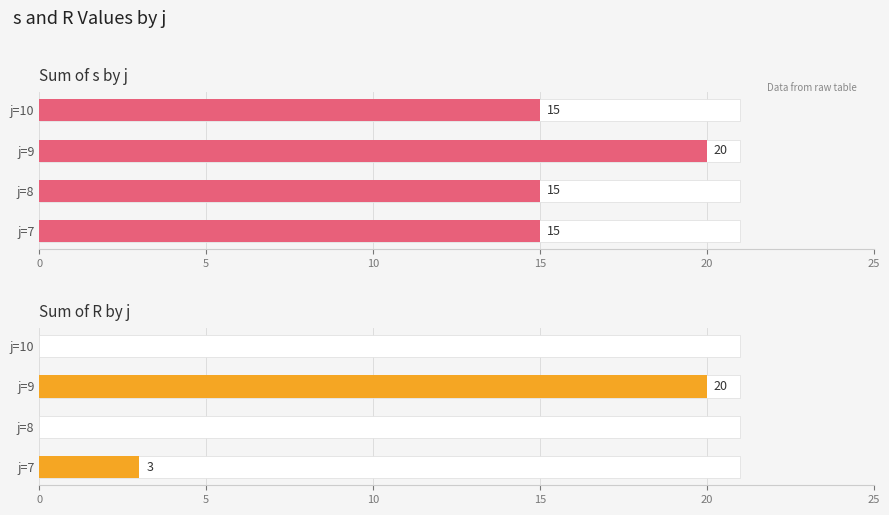

List the series in order of their peak value, lowest first.

s (sum), R (sum)